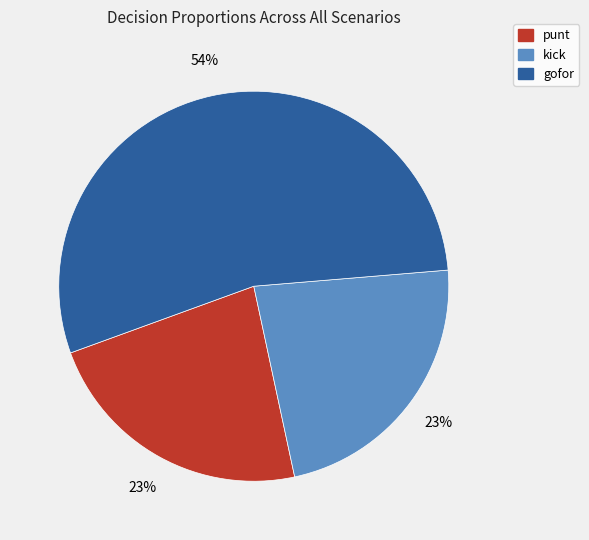

Which category has the biggest portion of the pie?

gofor